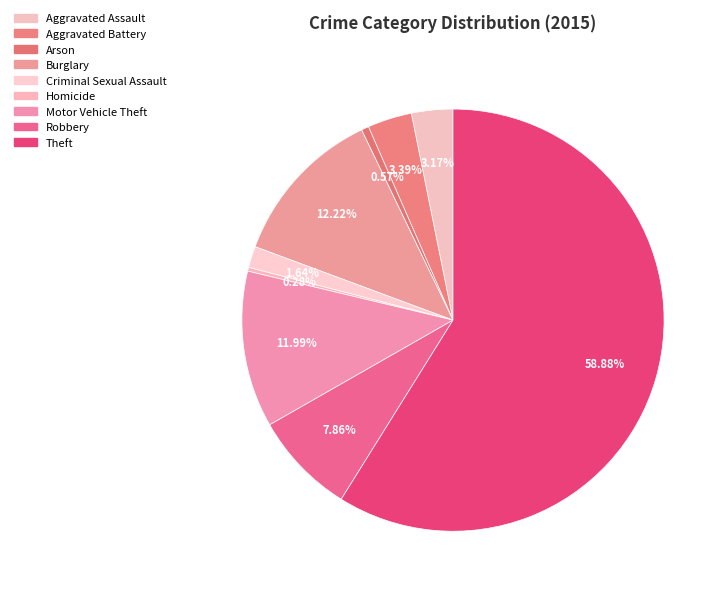

To the nearest percent, what is the combined percentage of Robbery and Homicide?

8%